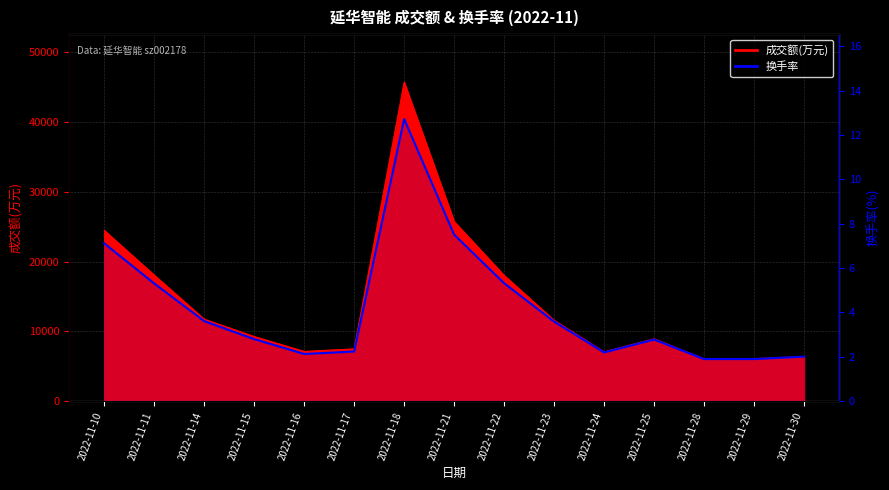

List the labels in order of value, smallest first.

2022-11-28, 2022-11-29, 2022-11-30, 2022-11-16, 2022-11-24, 2022-11-17, 2022-11-25, 2022-11-15, 2022-11-23, 2022-11-14, 2022-11-11, 2022-11-22, 2022-11-10, 2022-11-21, 2022-11-18